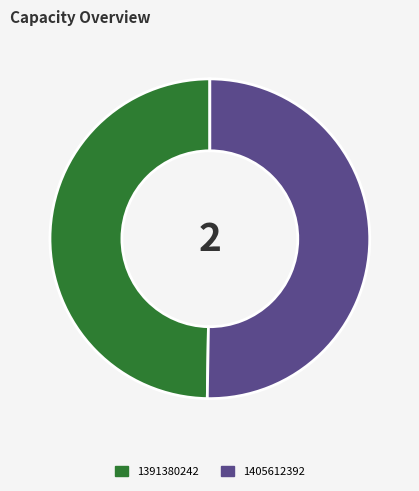

Combined, do 1391380242 and 1405612392 account for over 50%?

Yes